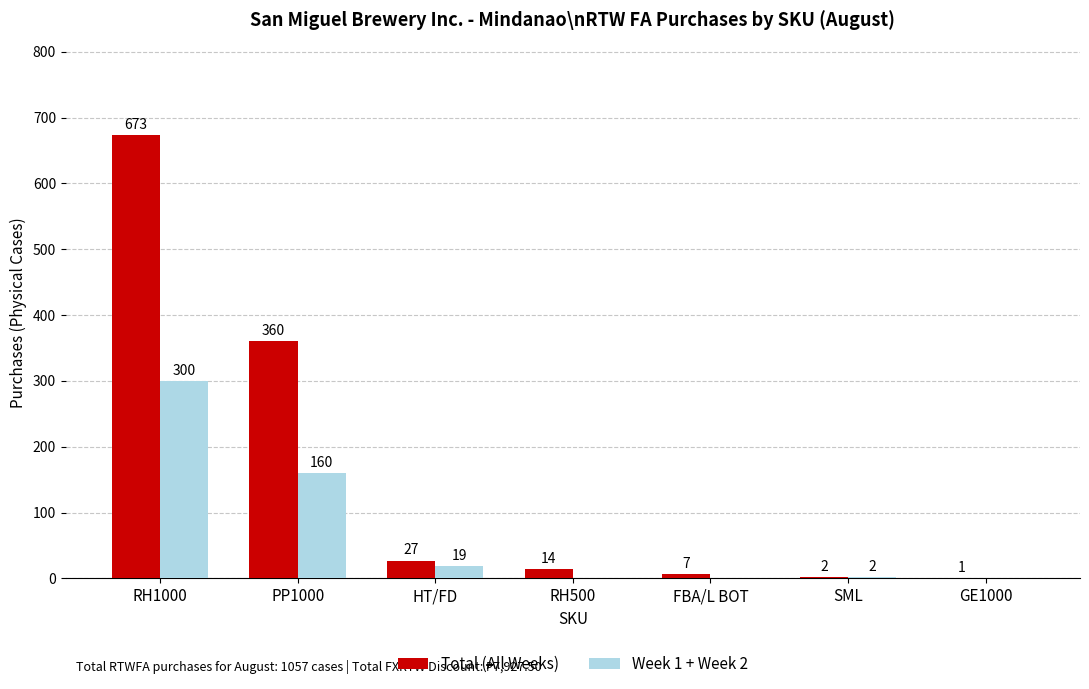

What is the maximum value for Week 1 + Week 2?

300